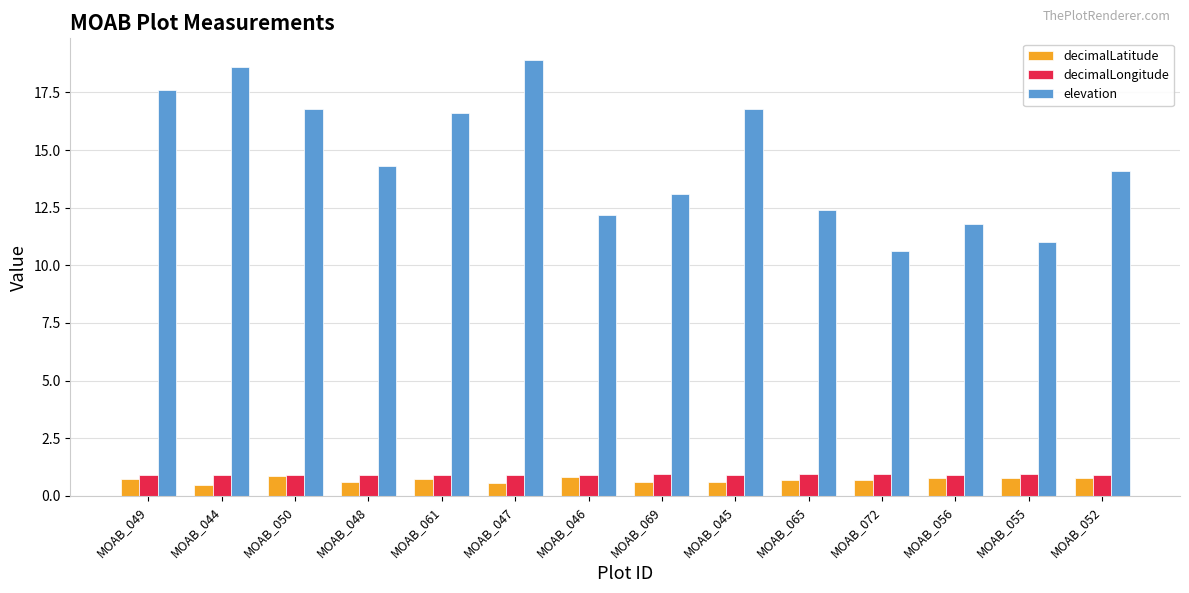

What is the greatest value displayed?

18.9